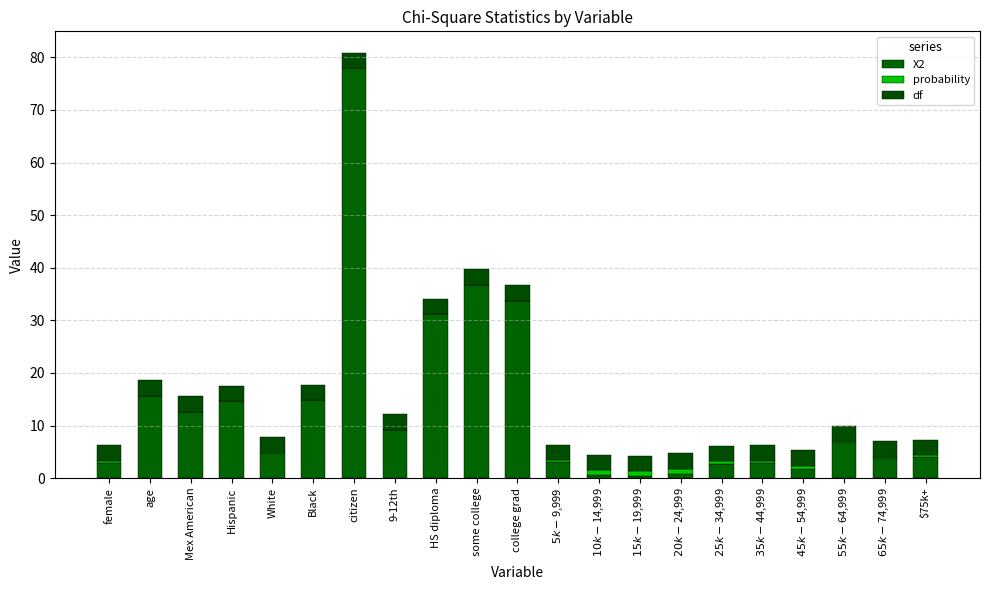

Is it true that df equals 4.6 at $20k-$24,999?

False